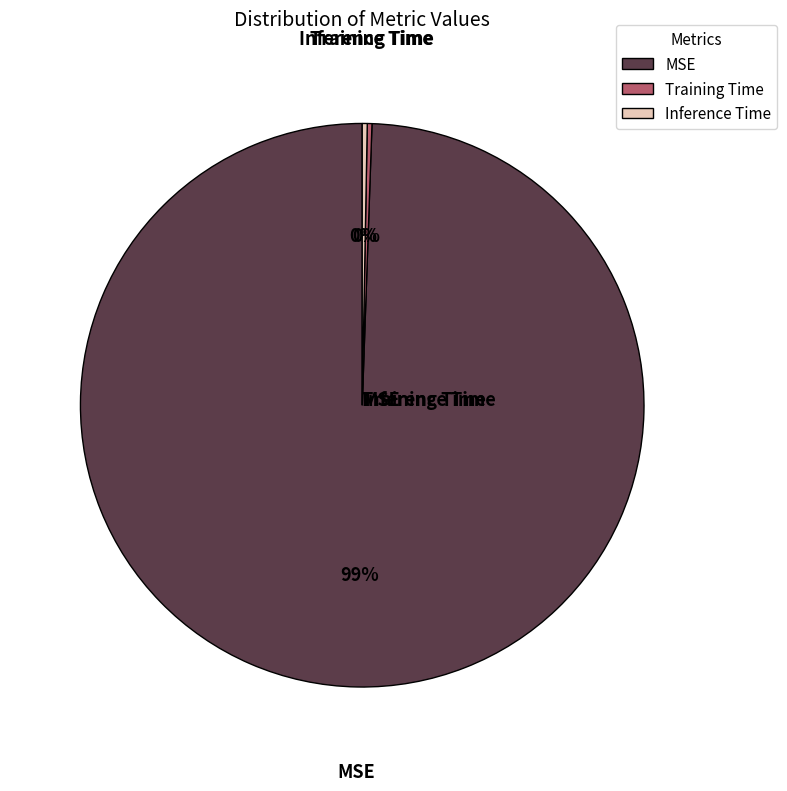

Does Inference Time account for over 50% of the chart?

No